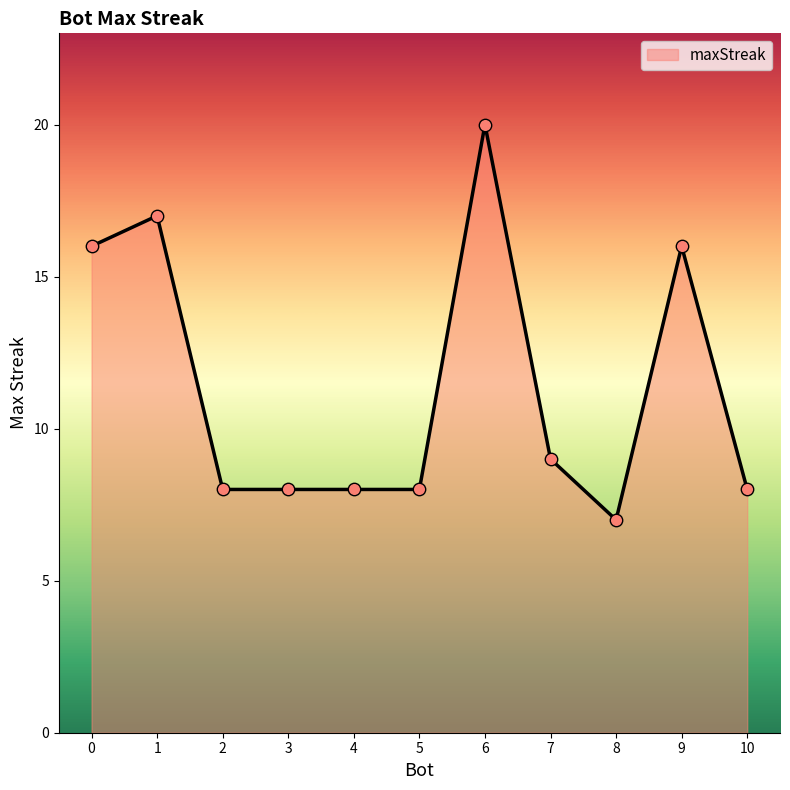

What is the change in value from 0 to 8?

-9